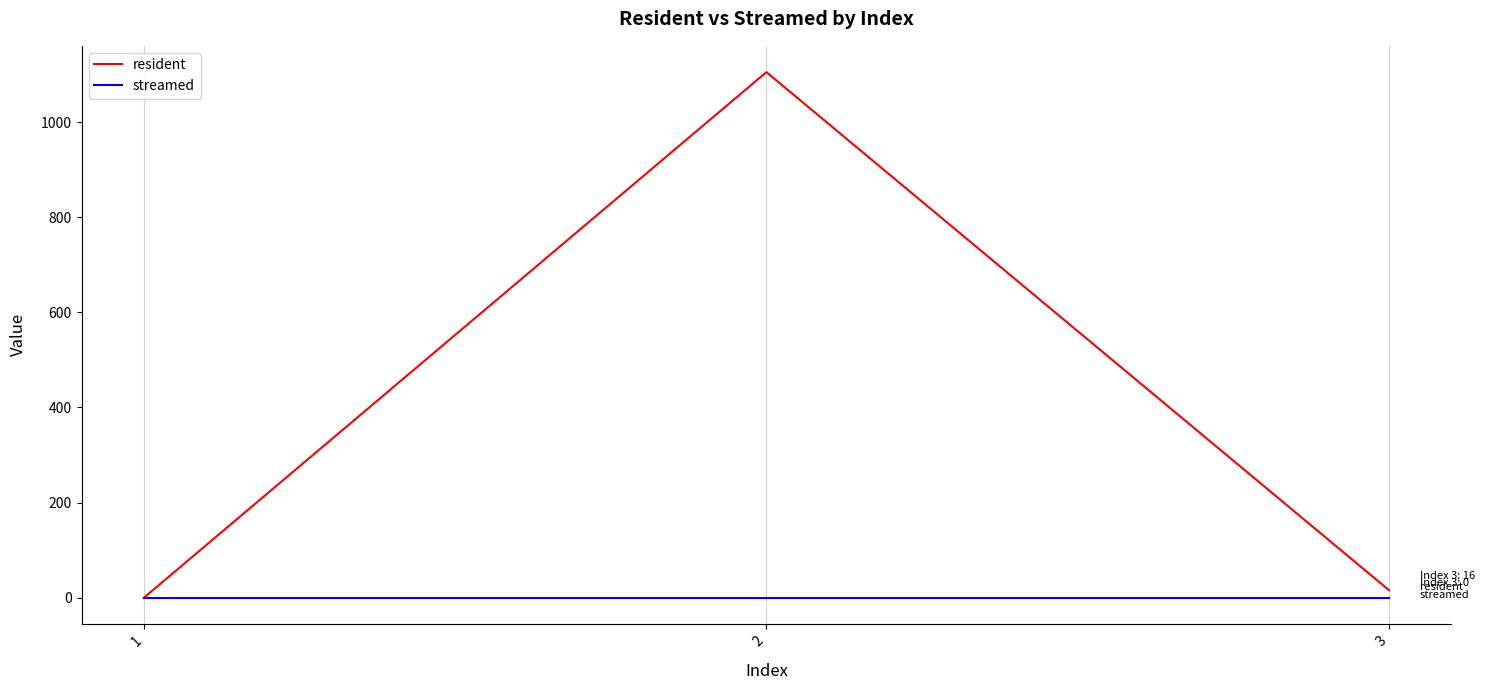

How many values in resident are above zero?

2